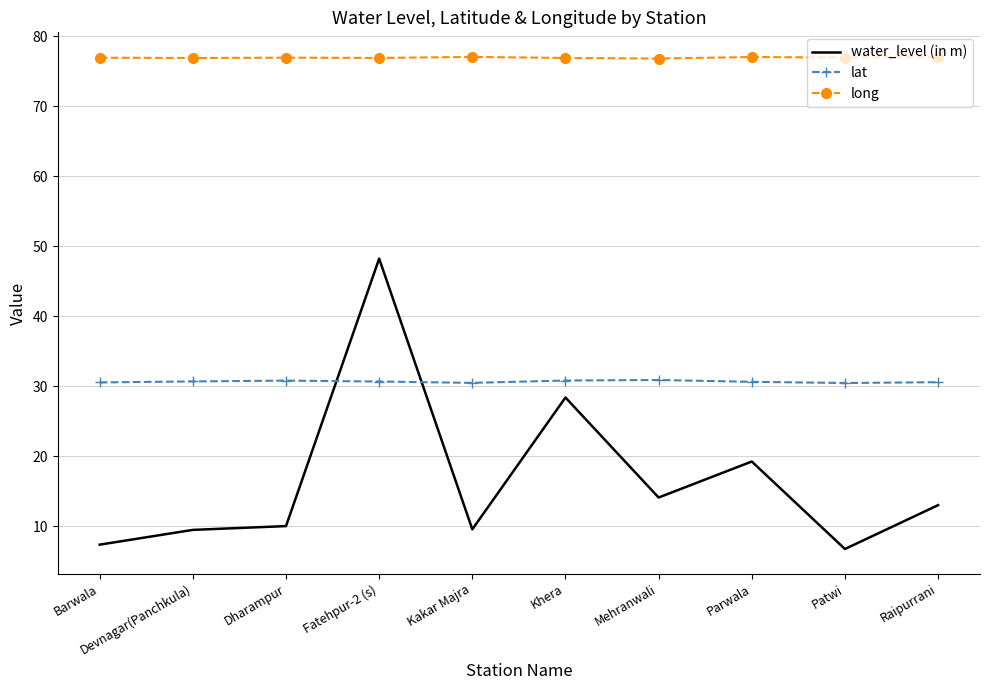

Where does the water_level (in m) series first go above 13?

Fatehpur-2 (s)